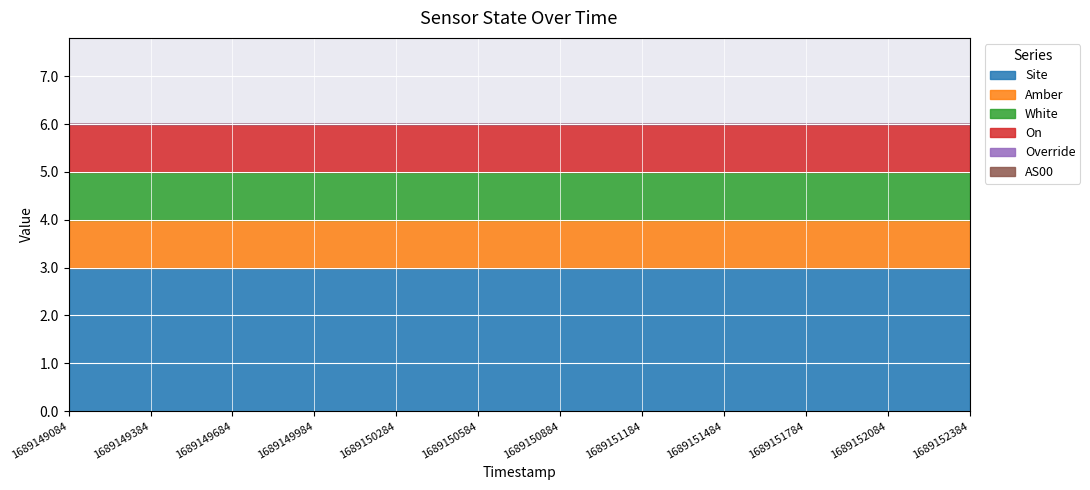

Is the value of Site at 1689152384 greater than the value of On at 1689151784?

Yes